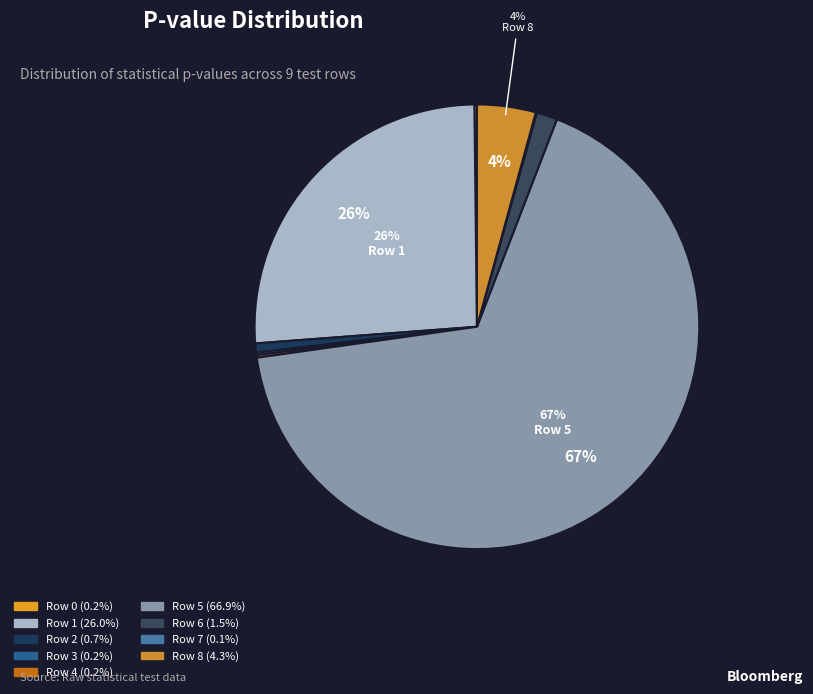

How many slices are in this pie chart?

9